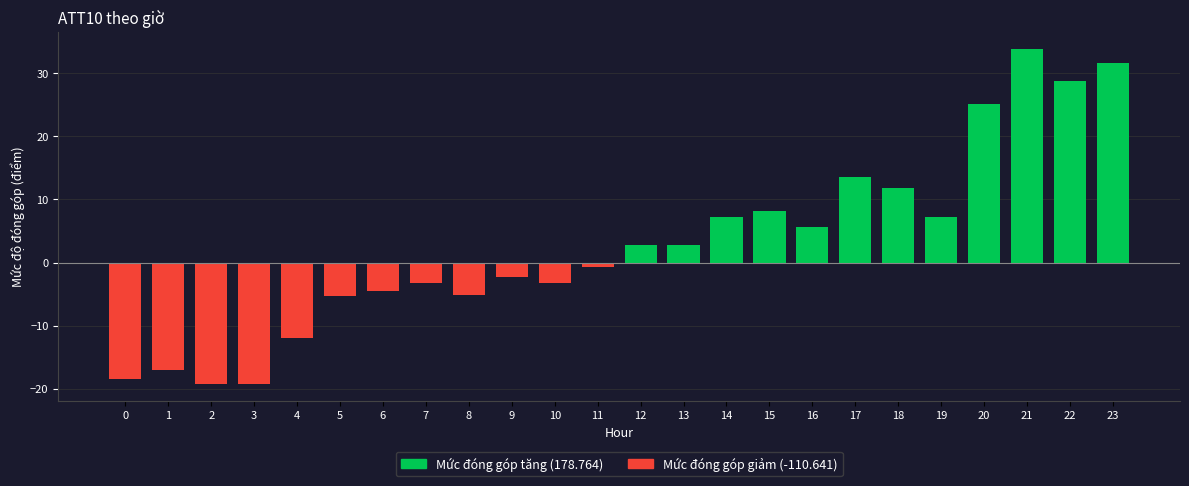

What is the value of the 8th bar from the left?

-3.2